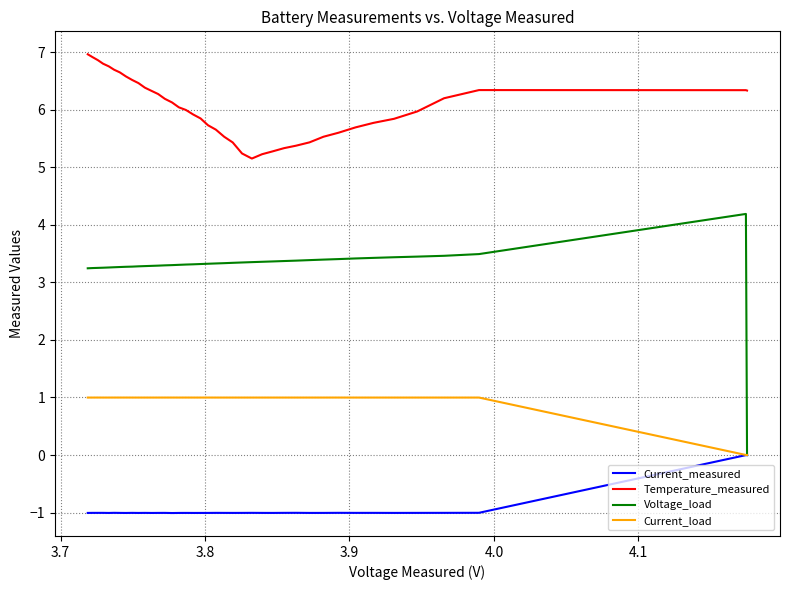

List the series in order of their peak value, lowest first.

Current_measured, Current_load, Voltage_load, Temperature_measured